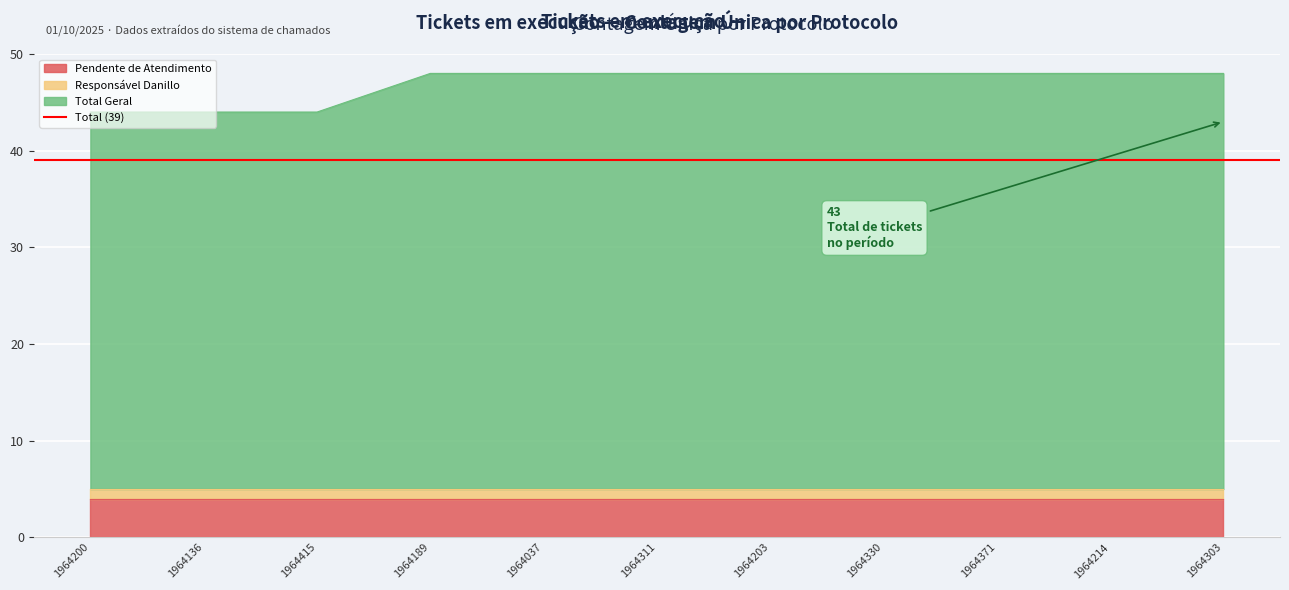

Where is Total Geral nearest to the value 41?

1964200